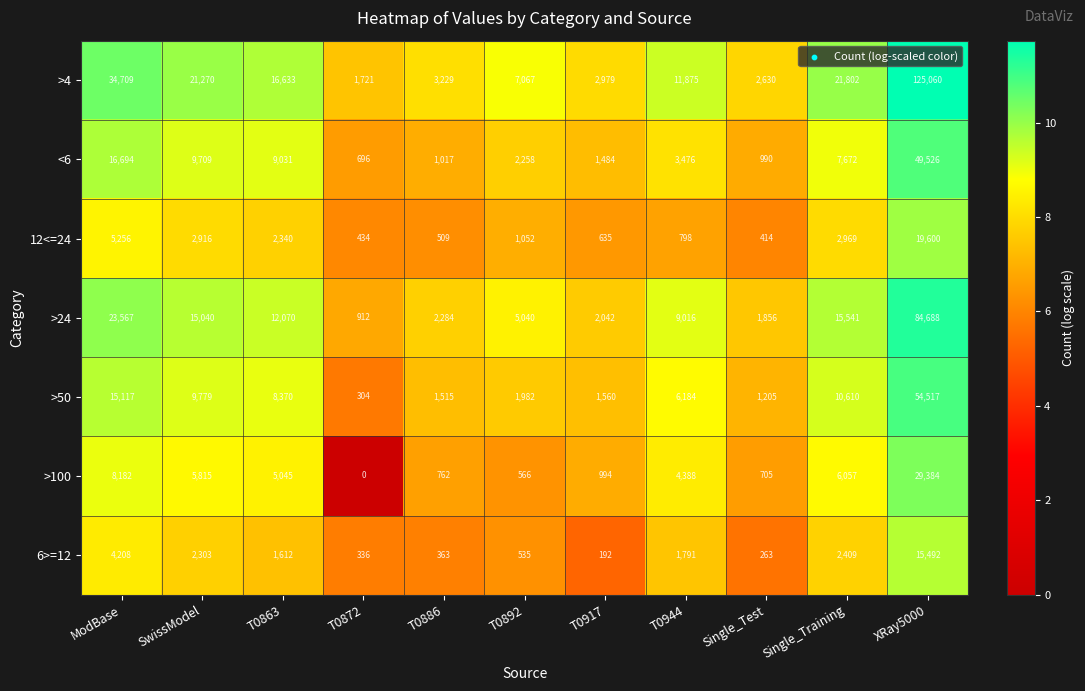

What is the total value across all series at T0917?

9886